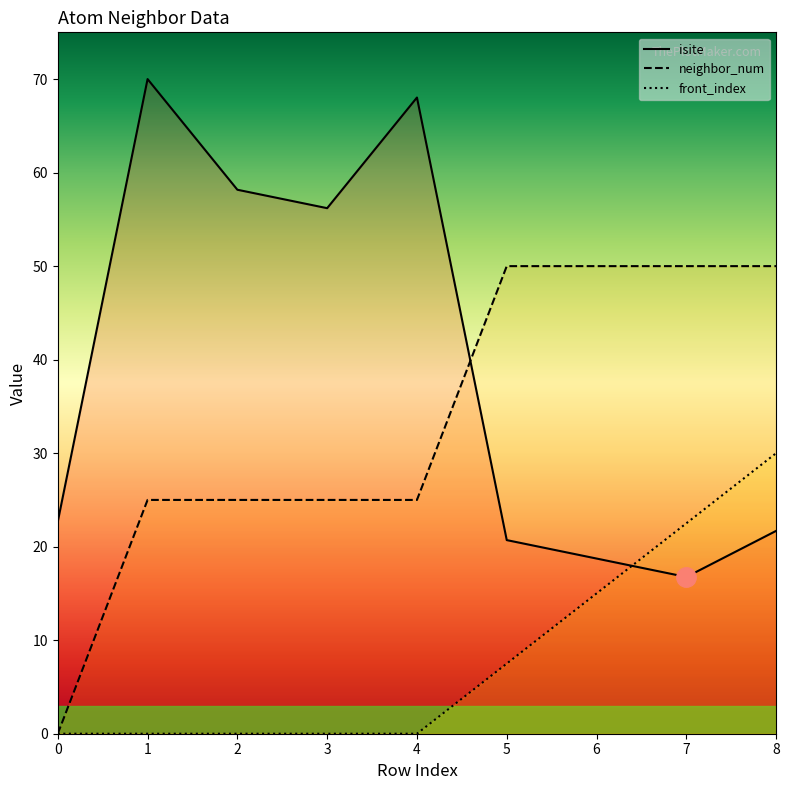

The neighbor_num series shows 19.1 at 8. True or false?

False